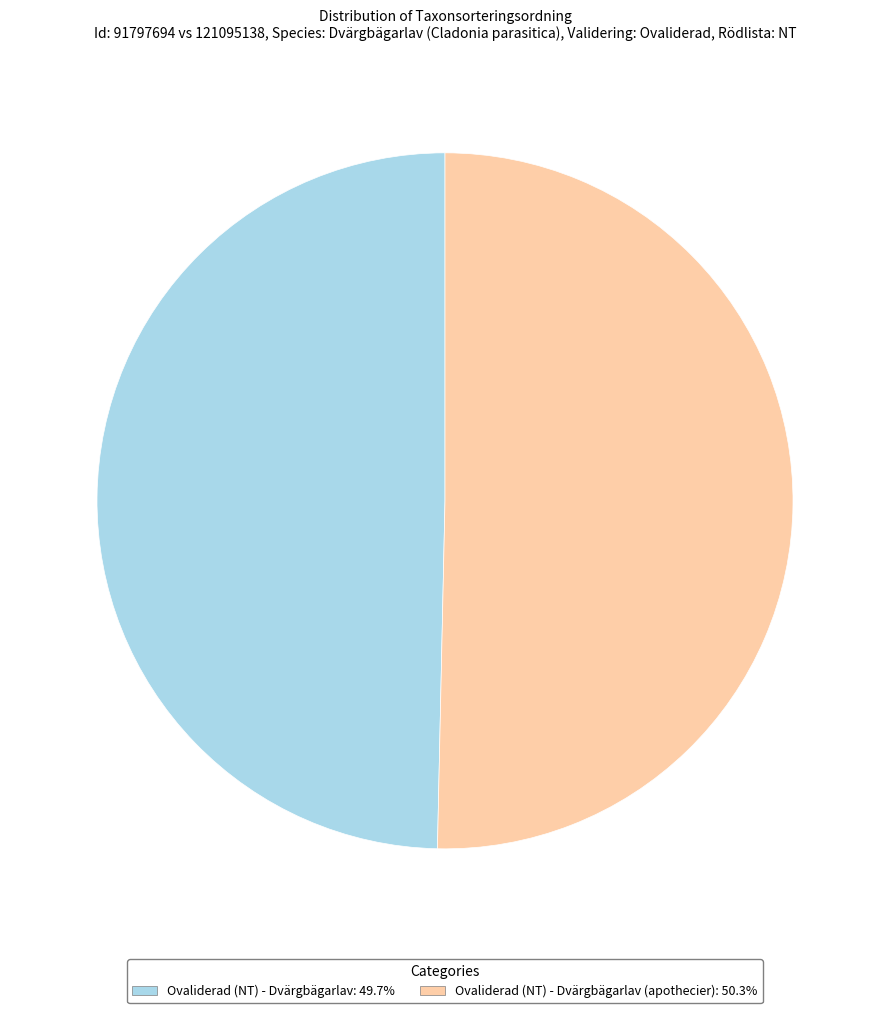

Is there any slice that represents more than half of the pie?

Yes